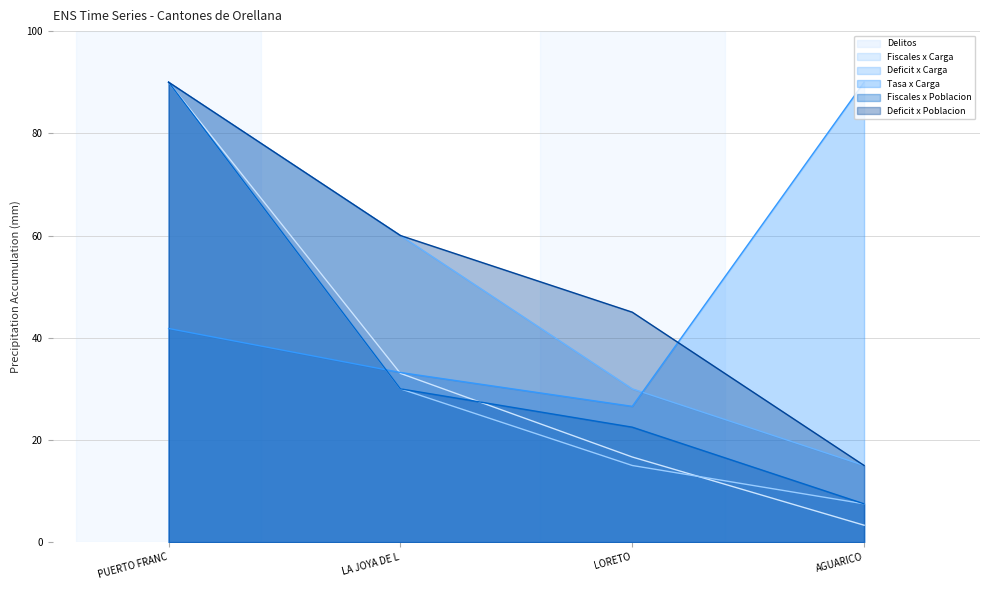

How many times do Deficit x Carga and Tasa x Carga cross each other?

1